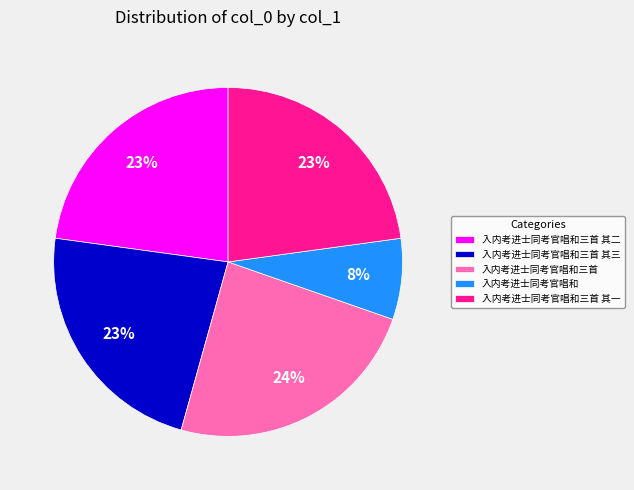

Is it true that 入内考进士同考官唱和三首 is 15% of the pie?

False